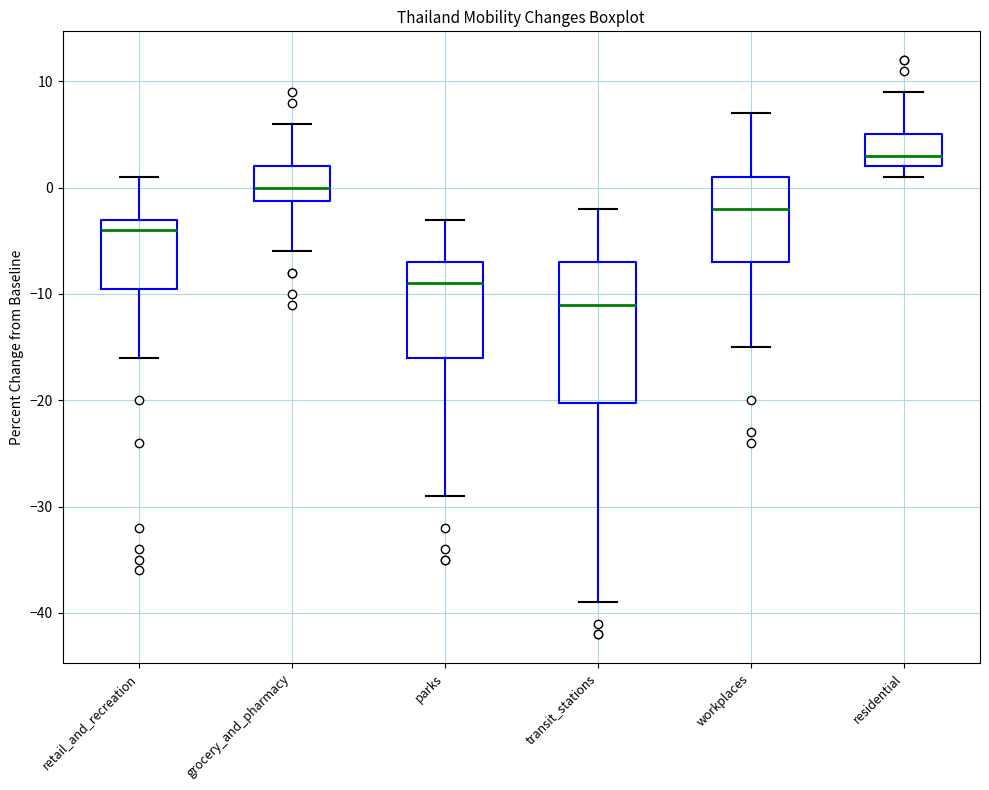

Where does the lower whisker of the box for parks end on the y-axis? The values are not printed on the chart, so give them approximately, as read against the axis.

-29